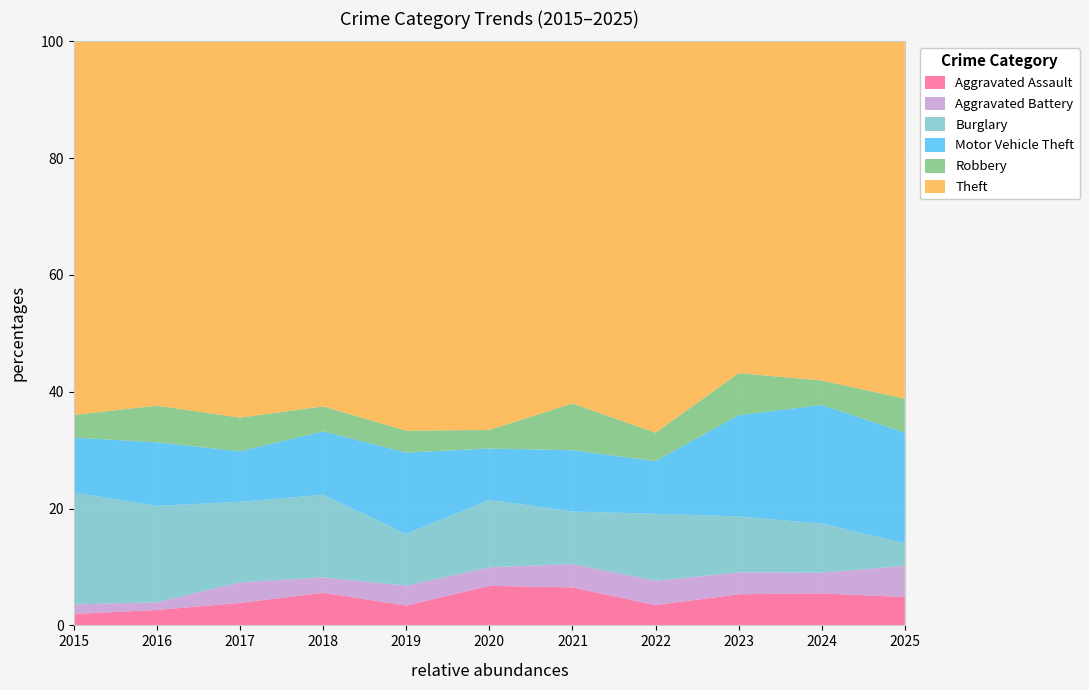

What is the highest value of the Aggravated Assault series?

6.8